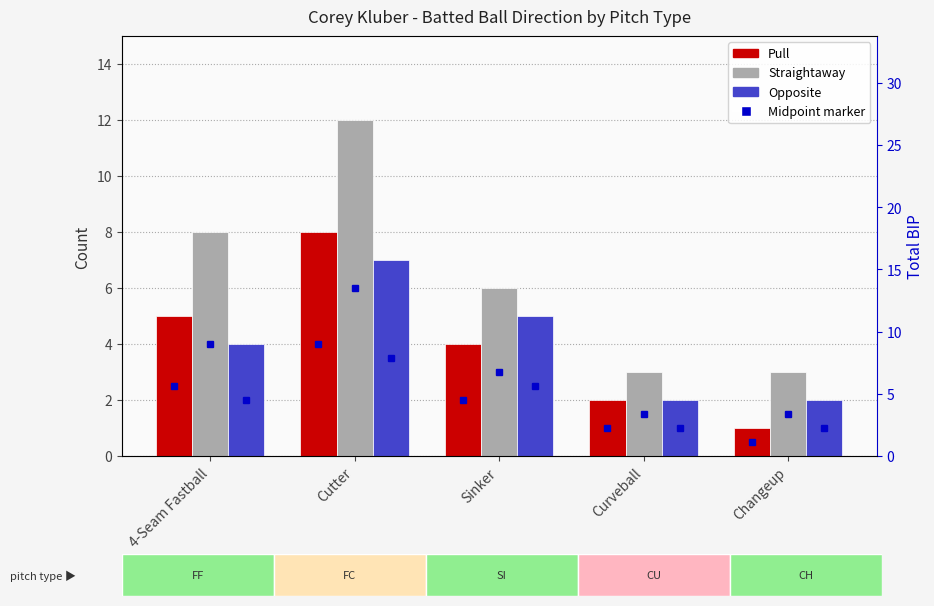

At which category is the sum across all series the highest?

Cutter